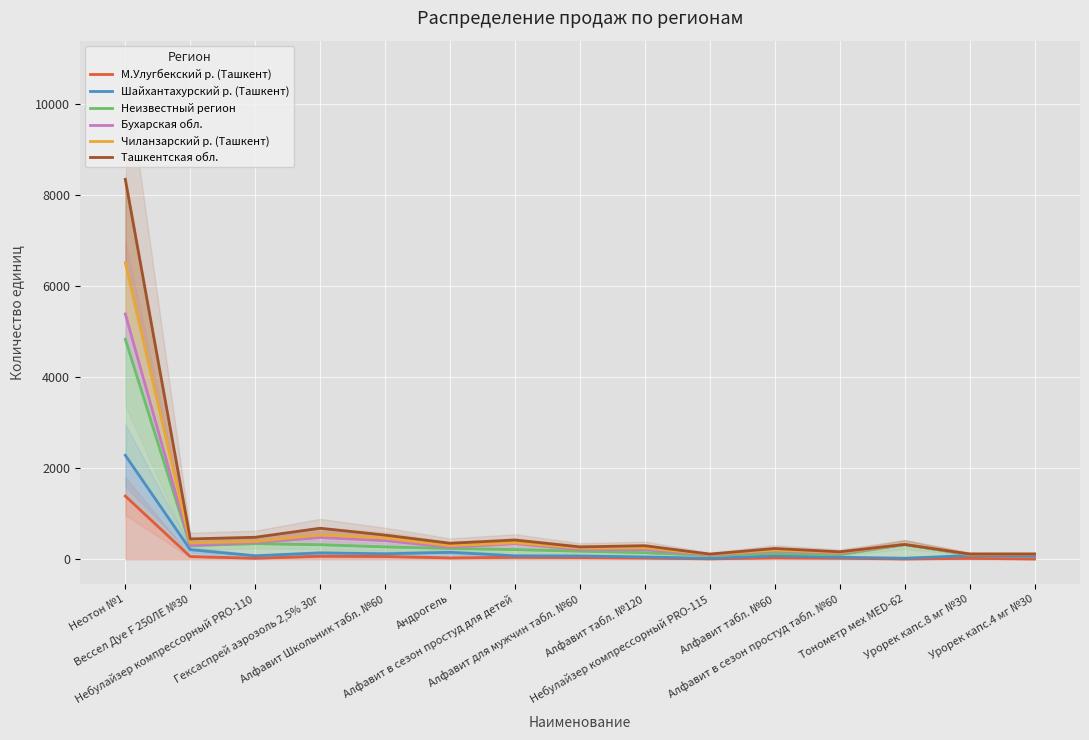

Reading left to right, transcribe all the data shown in this chart.

М.Улугбекский р. (Ташкент): Неотон №1=1390	Вессел Дуе F 250ЛЕ №30=61	Небулайзер компрессорный PRO-110=23	Гексаспрей аэрозоль 2,5% 30г=68	Алфавит Школьник табл. №60=62	Андрогель=31	Алфавит в сезон простуд для детей=45	Алфавит для мужчин табл. №60=38	Алфавит табл. №120=28	Небулайзер компрессорный PRO-115=9	Алфавит табл. №60=33	Алфавит в сезон простуд табл. №60=24	Тонометр мех MED-62=7	Урорек капс.8 мг №30=21	Урорек капс.4 мг №30=7
Шайхантахурский р. (Ташкент): Неотон №1=2286	Вессел Дуе F 250ЛЕ №30=212	Небулайзер компрессорный PRO-110=78	Гексаспрей аэрозоль 2,5% 30г=141	Алфавит Школьник табл. №60=122	Андрогель=154	Алфавит в сезон простуд для детей=78	Алфавит для мужчин табл. №60=74	Алфавит табл. №120=52	Небулайзер компрессорный PRO-115=22	Алфавит табл. №60=78	Алфавит в сезон простуд табл. №60=46	Тонометр мех MED-62=24	Урорек капс.8 мг №30=84	Урорек капс.4 мг №30=71
Неизвестный регион: Неотон №1=4837	Вессел Дуе F 250ЛЕ №30=300	Небулайзер компрессорный PRO-110=344	Гексаспрей аэрозоль 2,5% 30г=321	Алфавит Школьник табл. №60=273	Андрогель=239	Алфавит в сезон простуд для детей=213	Алфавит для мужчин табл. №60=179	Алфавит табл. №120=146	Небулайзер компрессорный PRO-115=86	Алфавит табл. №60=129	Алфавит в сезон простуд табл. №60=102	Тонометр мех MED-62=324	Урорек капс.8 мг №30=99	Урорек капс.4 мг №30=108
Бухарская обл.: Неотон №1=5393	Вессел Дуе F 250ЛЕ №30=307	Небулайзер компрессорный PRO-110=369	Гексаспрей аэрозоль 2,5% 30г=478	Алфавит Школьник табл. №60=411	Андрогель=265	Алфавит в сезон простуд для детей=344	Алфавит для мужчин табл. №60=215	Алфавит табл. №120=212	Небулайзер компрессорный PRO-115=95	Алфавит табл. №60=182	Алфавит в сезон простуд табл. №60=132	Тонометр мех MED-62=325	Урорек капс.8 мг №30=109	Урорек капс.4 мг №30=111
Чиланзарский р. (Ташкент): Неотон №1=6517	Вессел Дуе F 250ЛЕ №30=360	Небулайзер компрессорный PRO-110=392	Гексаспрей аэрозоль 2,5% 30г=536	Алфавит Школьник табл. №60=467	Андрогель=300	Алфавит в сезон простуд для детей=364	Алфавит для мужчин табл. №60=246	Алфавит табл. №120=252	Небулайзер компрессорный PRO-115=108	Алфавит табл. №60=203	Алфавит в сезон простуд табл. №60=149	Тонометр мех MED-62=326	Урорек капс.8 мг №30=114	Урорек капс.4 мг №30=114
Ташкентская обл.: Неотон №1=8351	Вессел Дуе F 250ЛЕ №30=448	Небулайзер компрессорный PRO-110=484	Гексаспрей аэрозоль 2,5% 30г=683	Алфавит Школьник табл. №60=533	Андрогель=353	Алфавит в сезон простуд для детей=424	Алфавит для мужчин табл. №60=273	Алфавит табл. №120=299	Небулайзер компрессорный PRO-115=114	Алфавит табл. №60=238	Алфавит в сезон простуд табл. №60=165	Тонометр мех MED-62=326	Урорек капс.8 мг №30=116	Урорек капс.4 мг №30=115